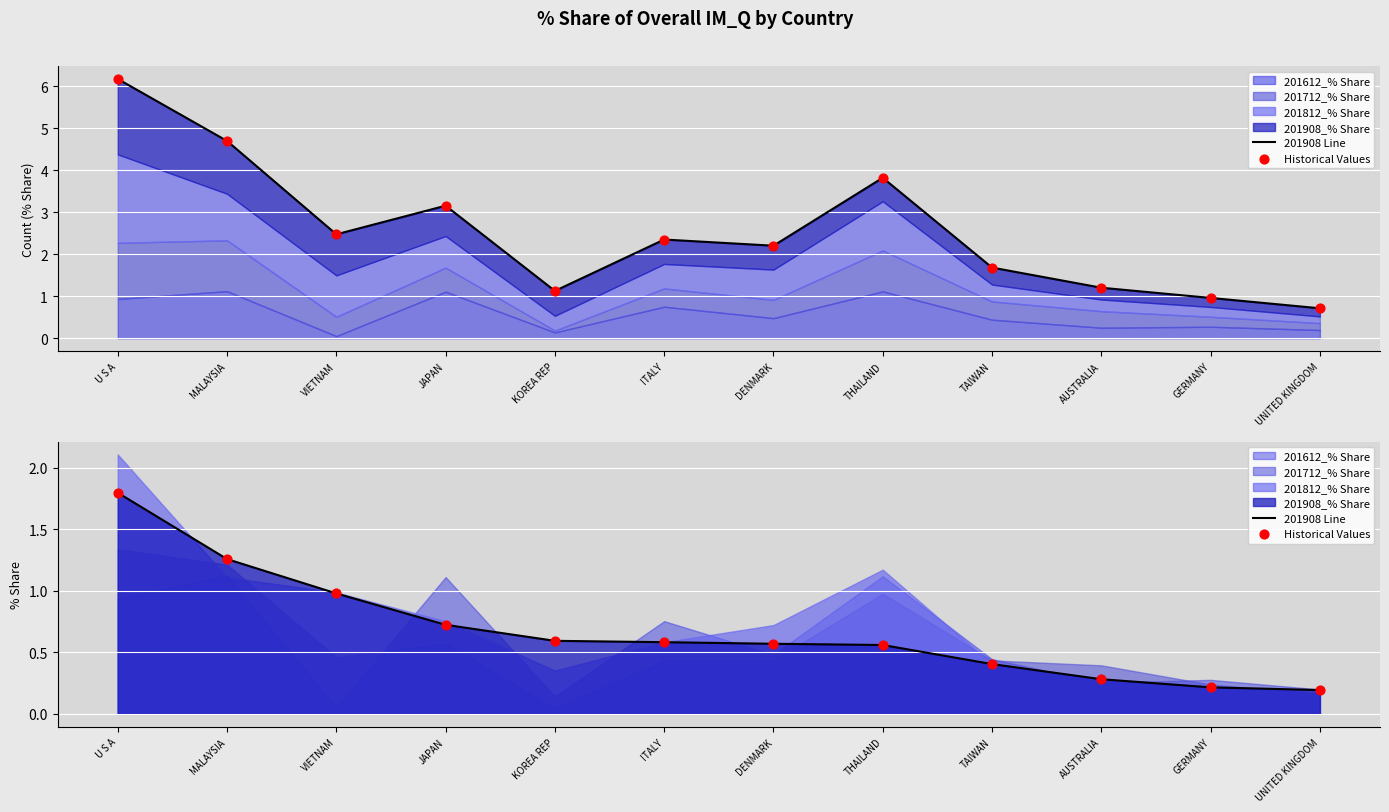

Is the value of 201908 Line at TAIWAN greater than the value of Historical Values at UNITED KINGDOM?

Yes